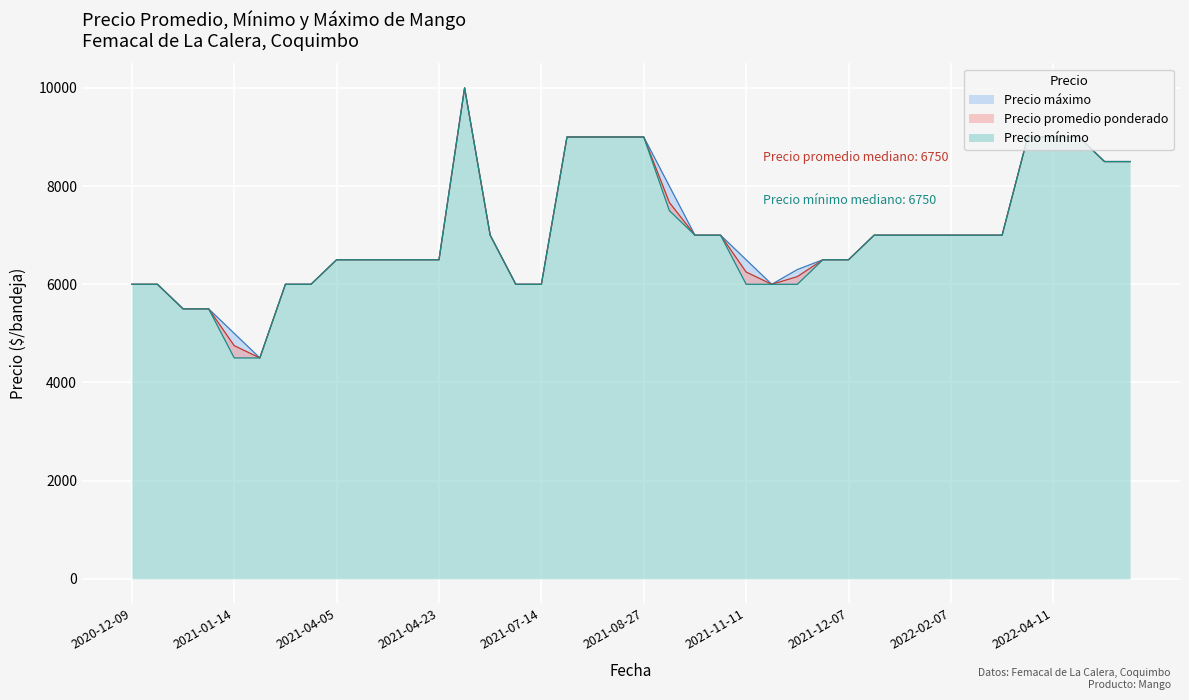

How many interior local peaks does the Precio minimo series have?

6